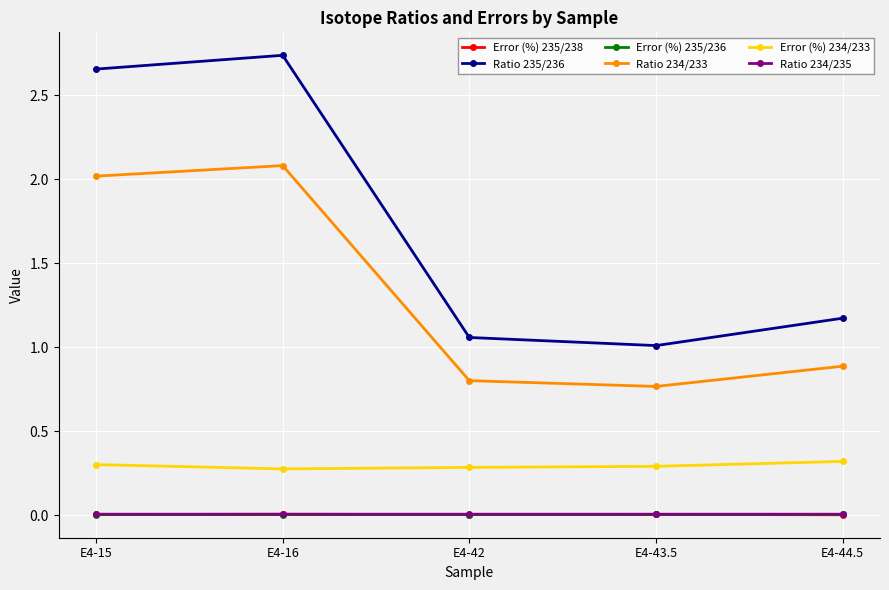

How many interior local peaks does the Ratio 234/233 series have?

1